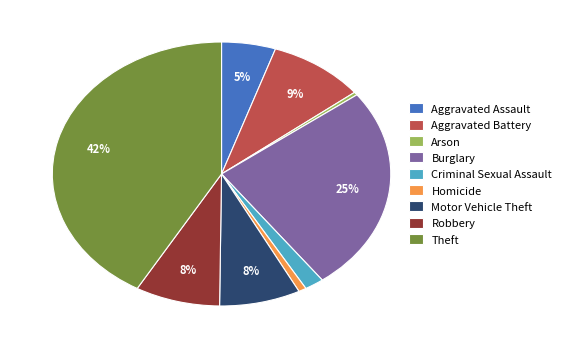

What percentage is the Homicide slice, to the nearest percent?

1%